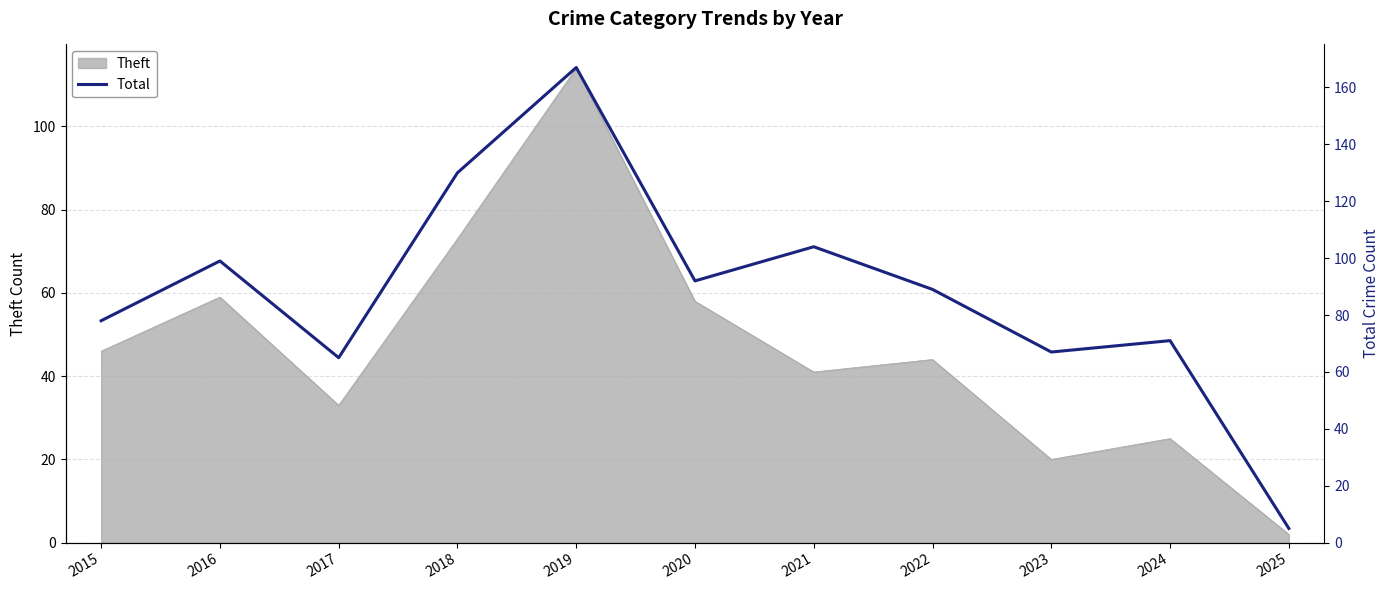

Rank the categories by value from lowest to highest.

2025, 2017, 2023, 2024, 2015, 2022, 2020, 2016, 2021, 2018, 2019